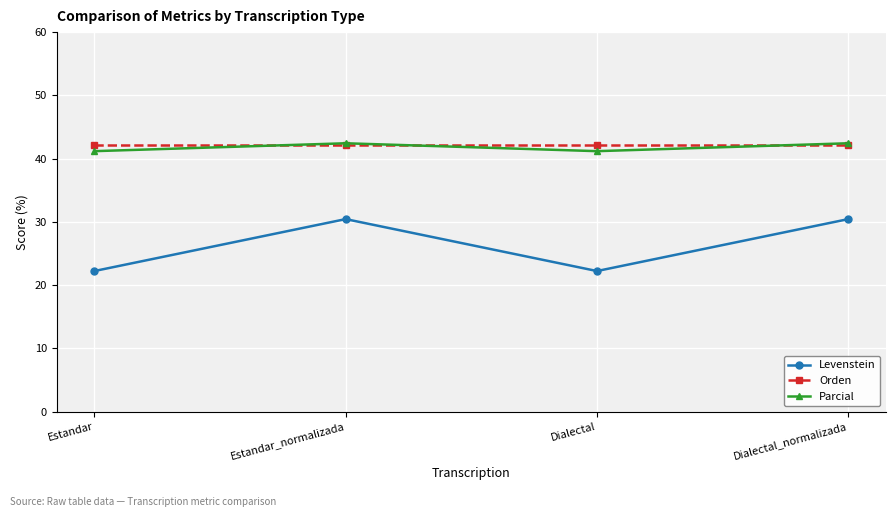

What are all the series names shown in the legend?

Levenstein, Orden, Parcial